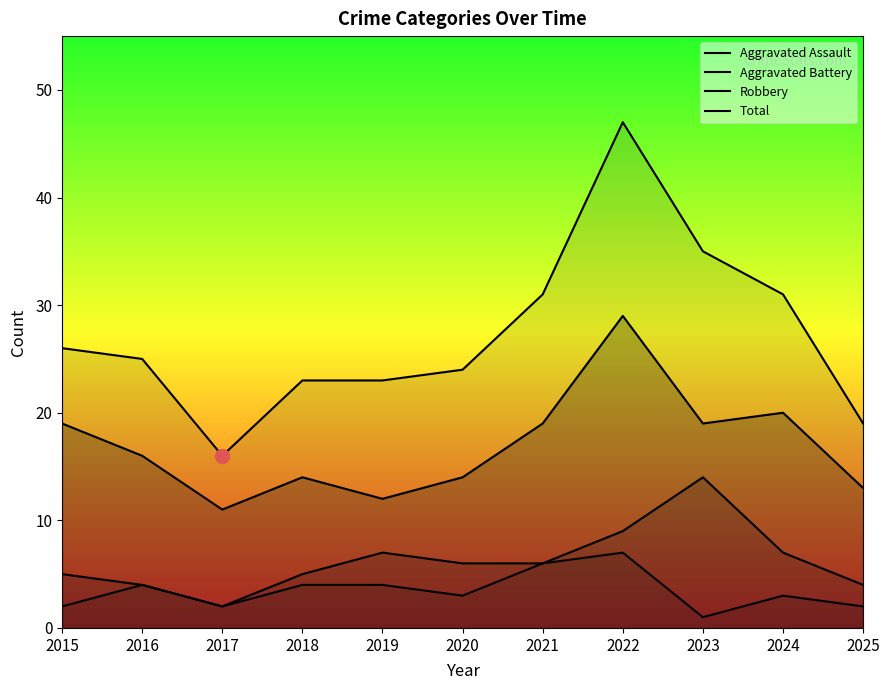

How many lines are shown in the chart?

4